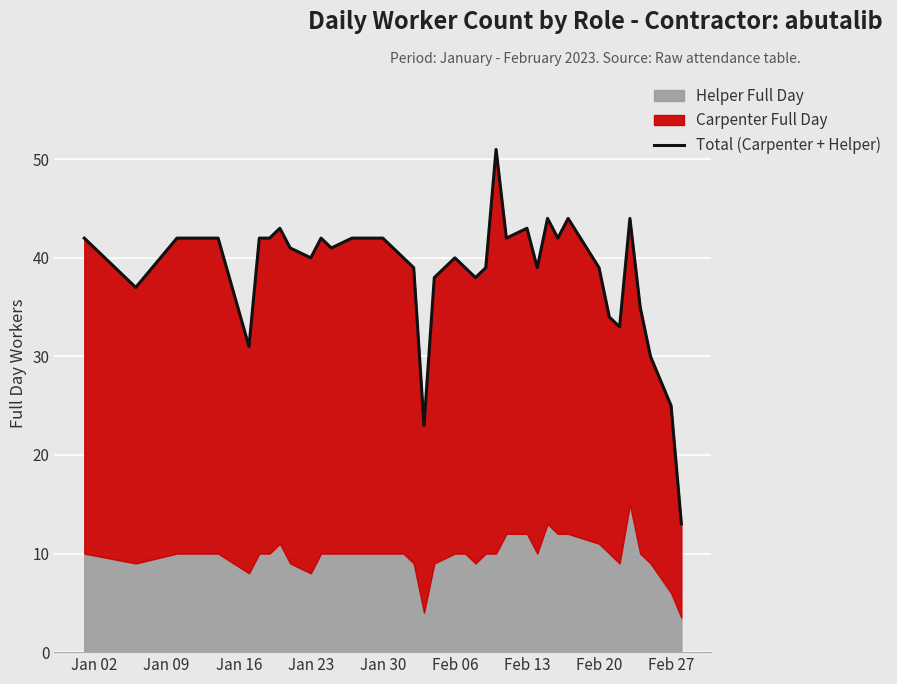

Where does the data first go above 41?

Jan 02